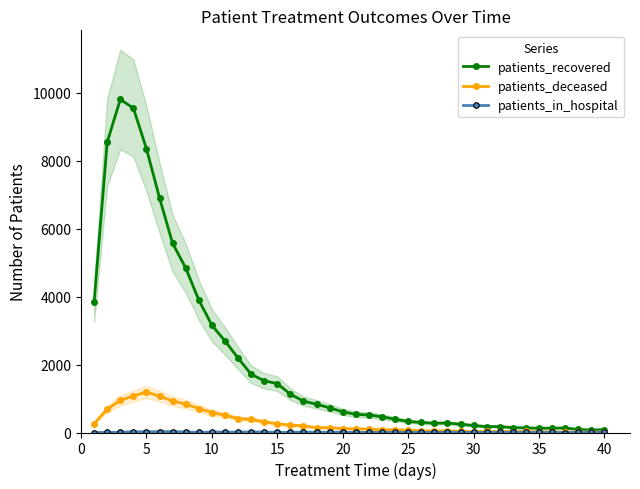

What is the maximum value for patients_deceased?

1193